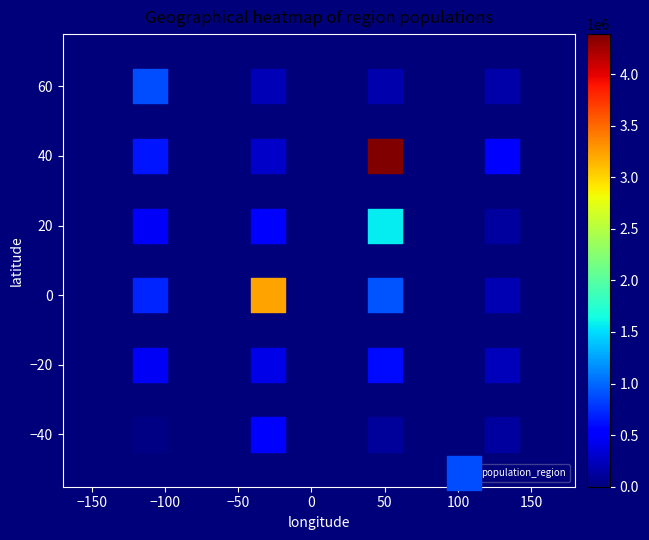

What is the range of Y values (max minus min)?

100